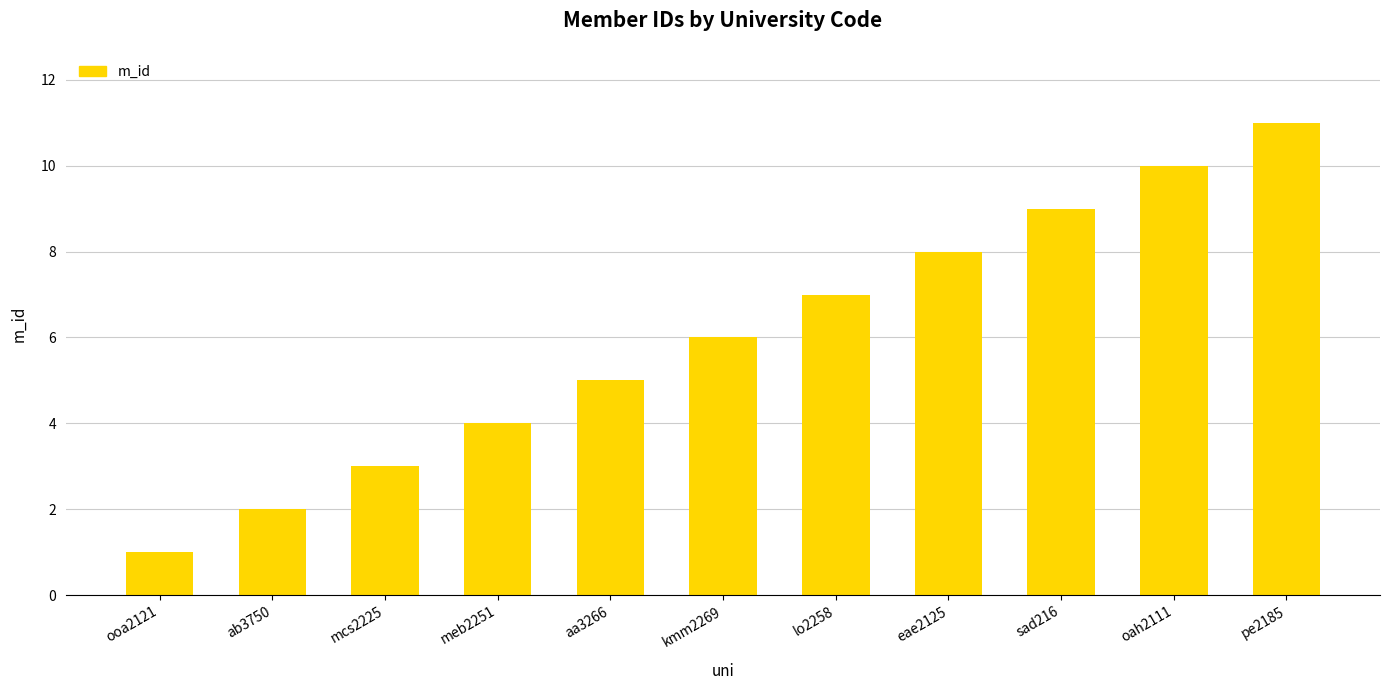

Between lo2258 and meb2251, which is larger?

lo2258